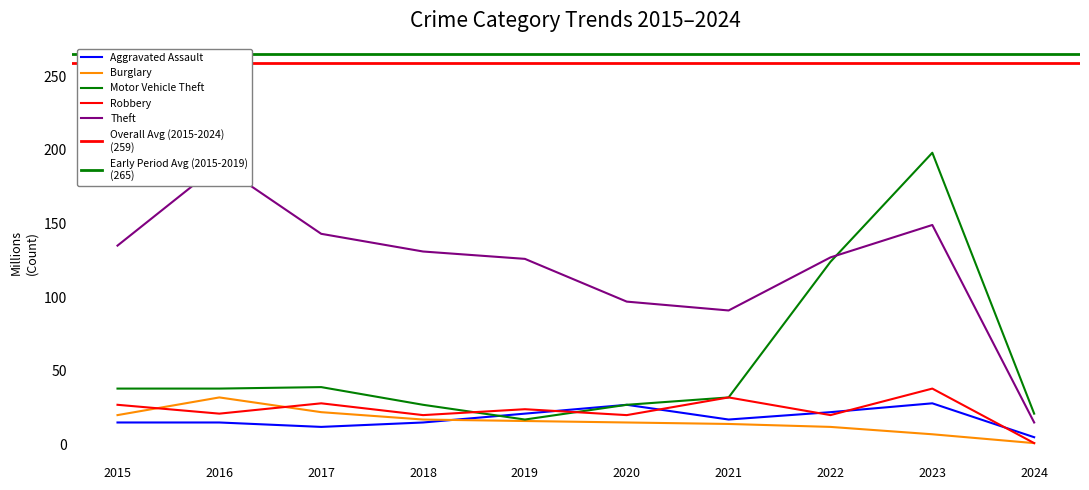

True or false: Theft and Burglary cross at least once.

False